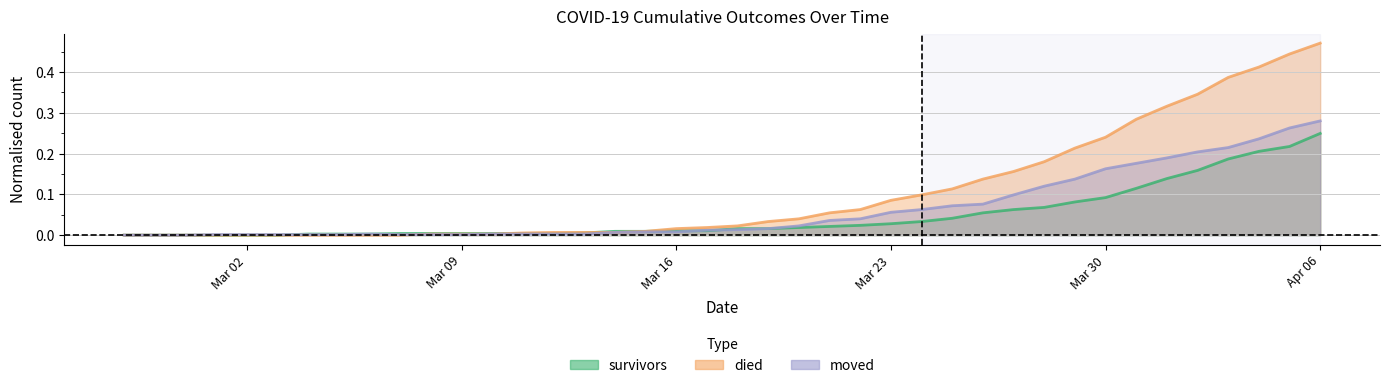

How many intersections are there between died and survivors?

2